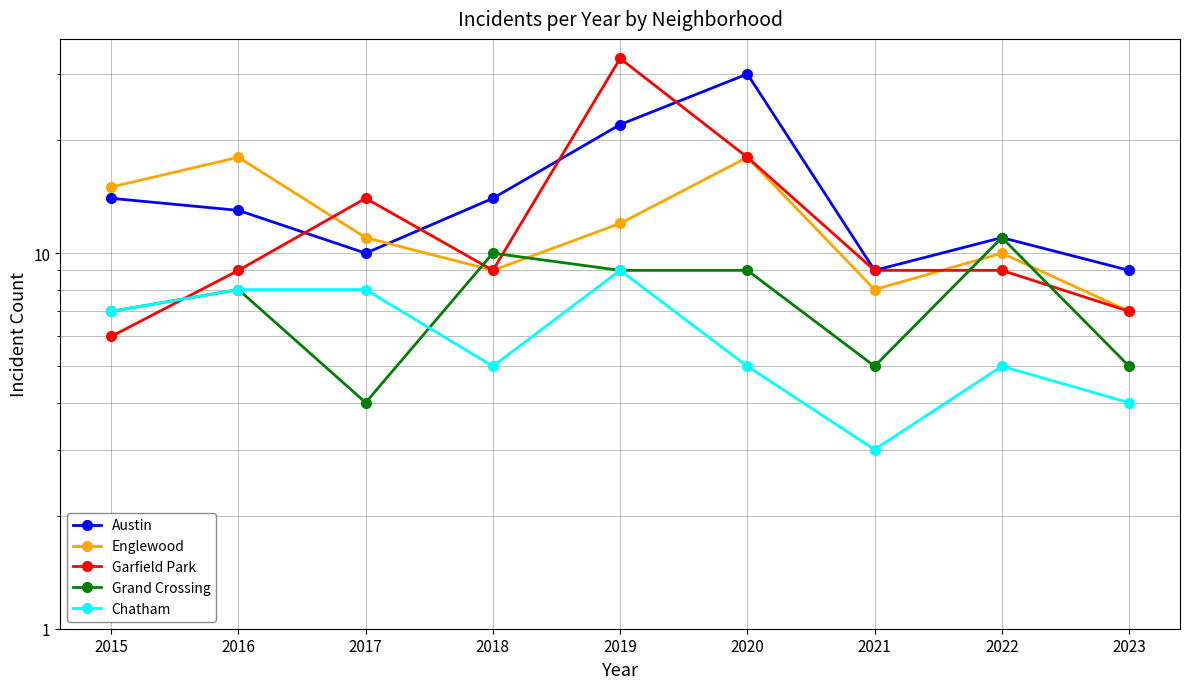

Count the number of data series in this chart.

5